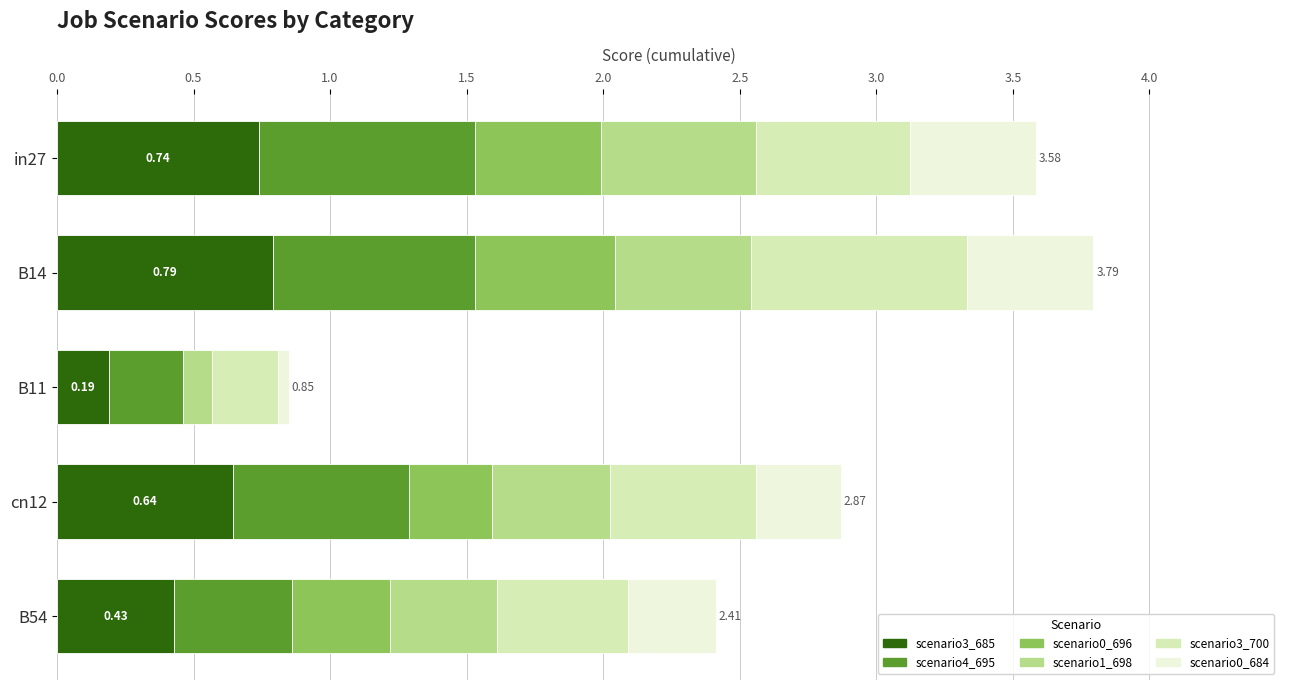

What is the total value across all series at cn12?

2.9